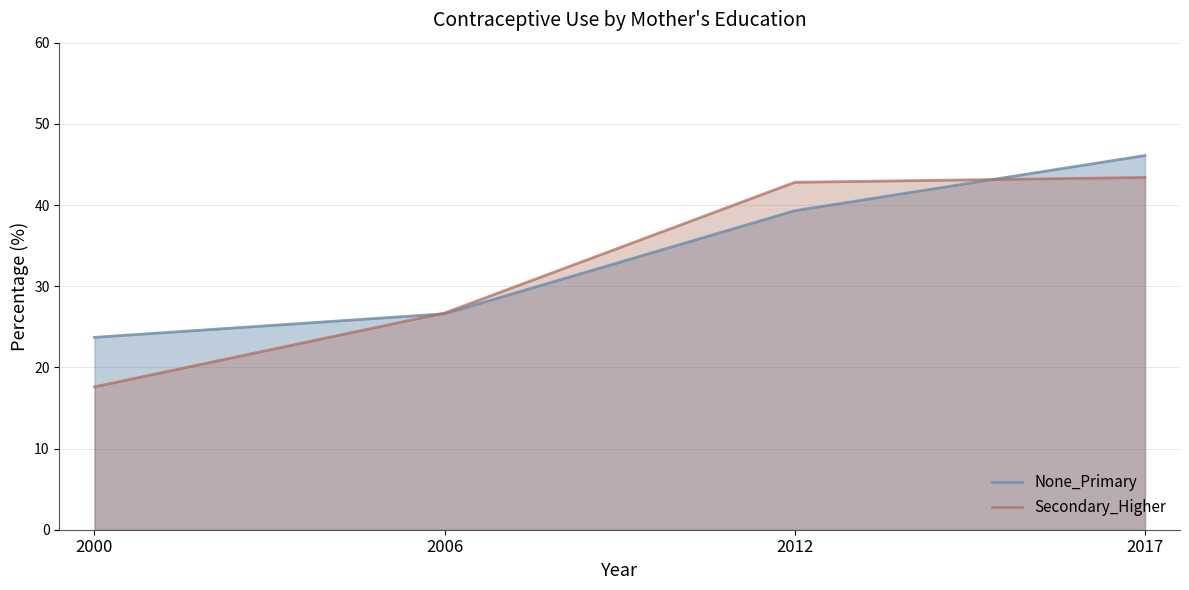

At which category is the sum across all series the highest?

2017